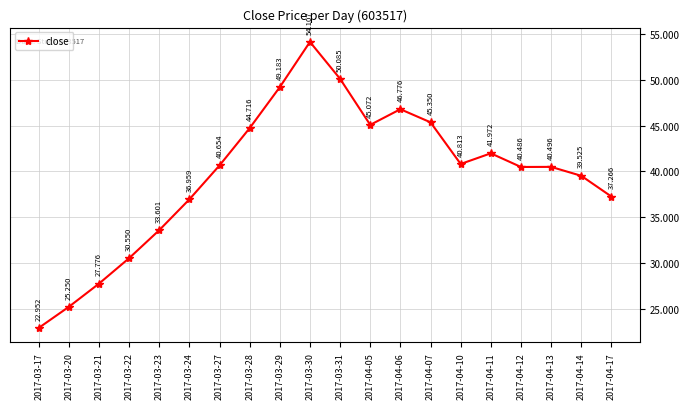

What is the value of the 16th point from the left?

42.0